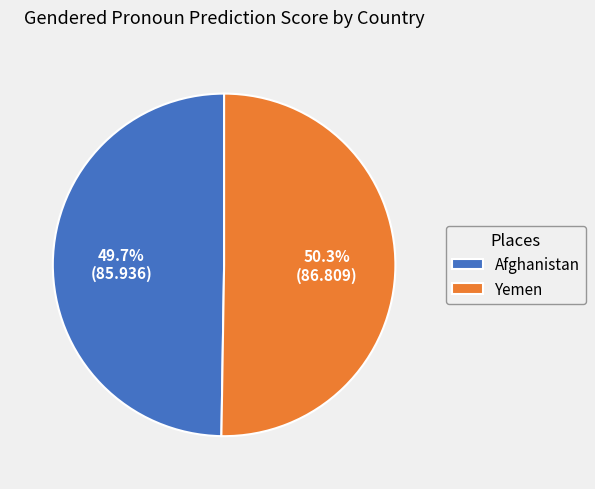

True or false: Yemen accounts for 50% of the total.

True